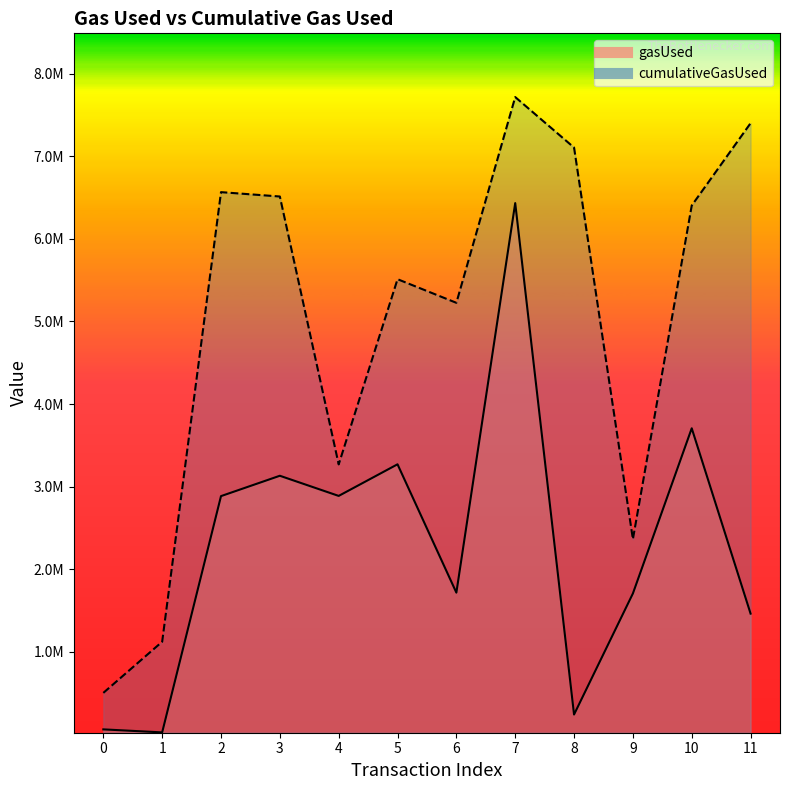

Which series changed the most between 5 and 8?

gasUsed